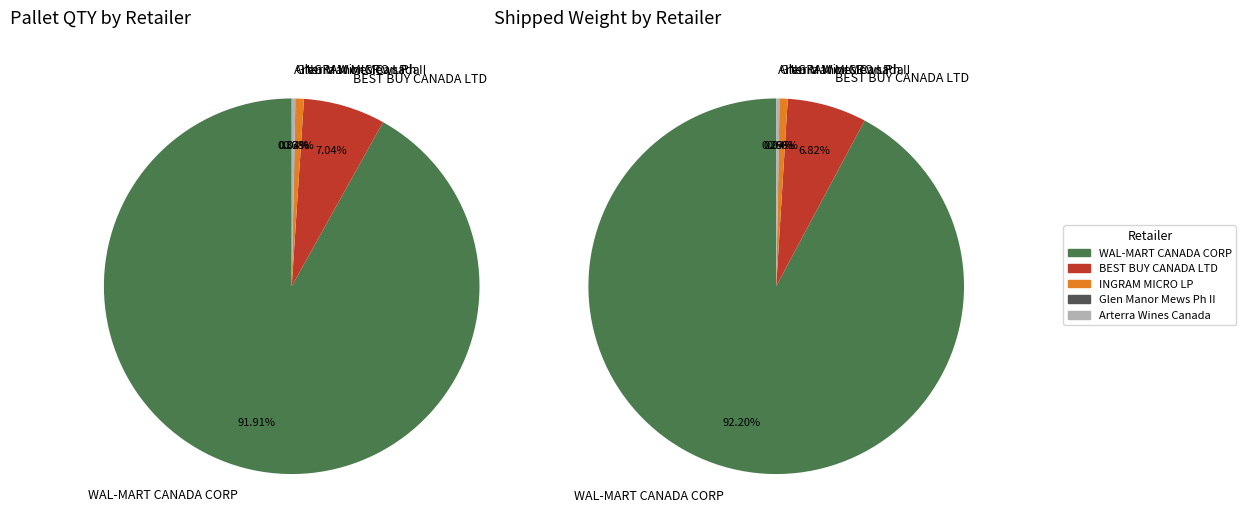

Do INGRAM MICRO LP and Glen Manor Mews Ph II together represent more than half of the pie?

No